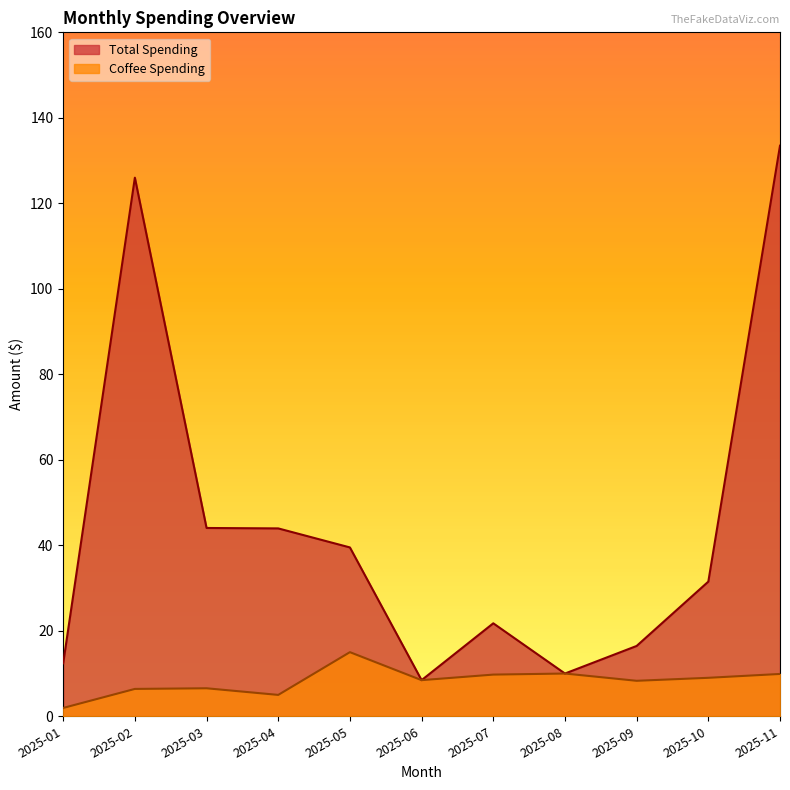

Reading left to right, list all the values displayed in this chart.

Total Spending: 2025-01=12.4	2025-02=126.0	2025-03=44.0	2025-04=44.0	2025-05=39.5	2025-06=8.4	2025-07=21.8	2025-08=10.0	2025-09=16.4	2025-10=31.5	2025-11=133.5
Coffee Spending: 2025-01=1.9	2025-02=6.4	2025-03=6.5	2025-04=5.0	2025-05=15.0	2025-06=8.4	2025-07=9.8	2025-08=10.0	2025-09=8.3	2025-10=9.0	2025-11=9.9